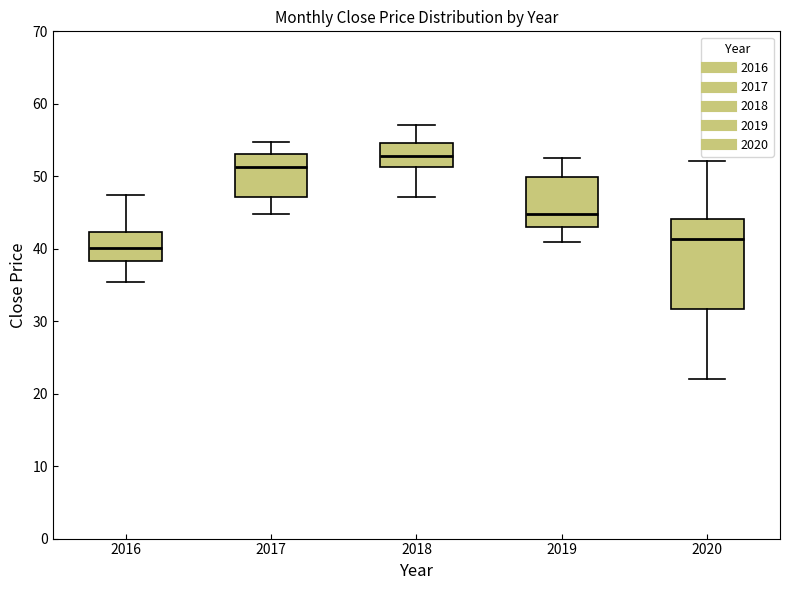

Which box has the lowest median line?

2016